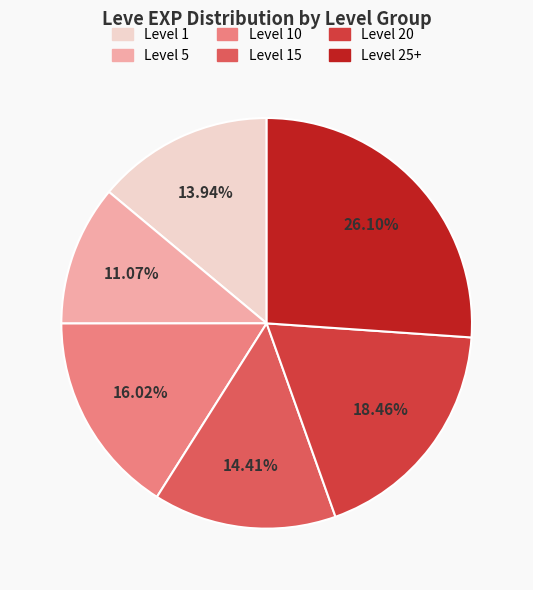

Is there a majority slice in this chart?

No